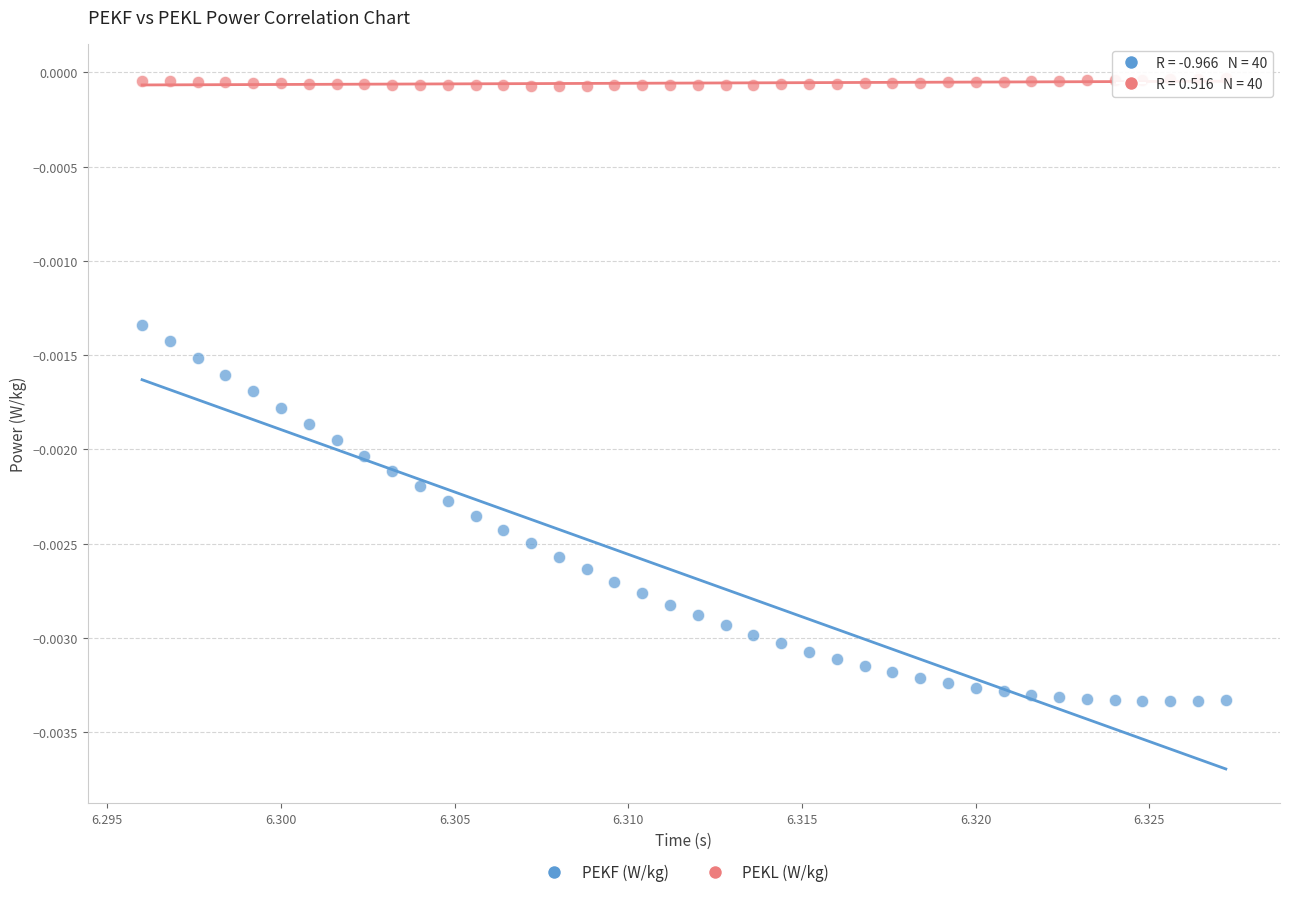

Which series reaches the minimum Y coordinate?

PEKF (W/kg)